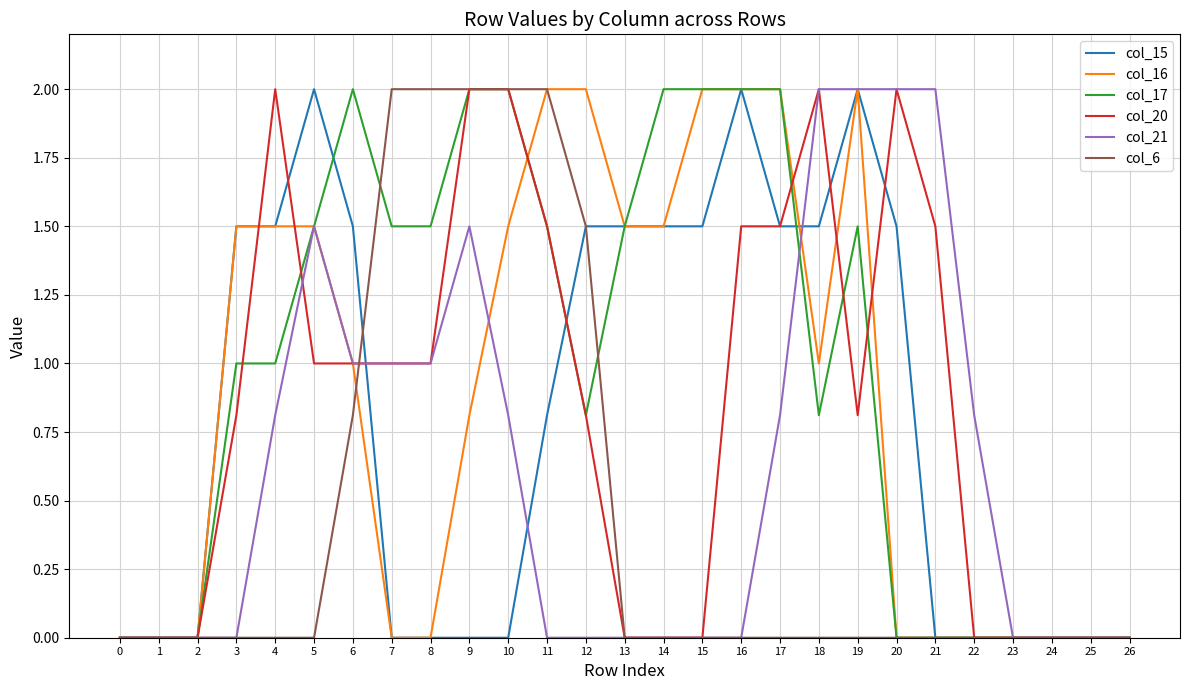

The col_16 series shows 0.0 at 24. True or false?

True